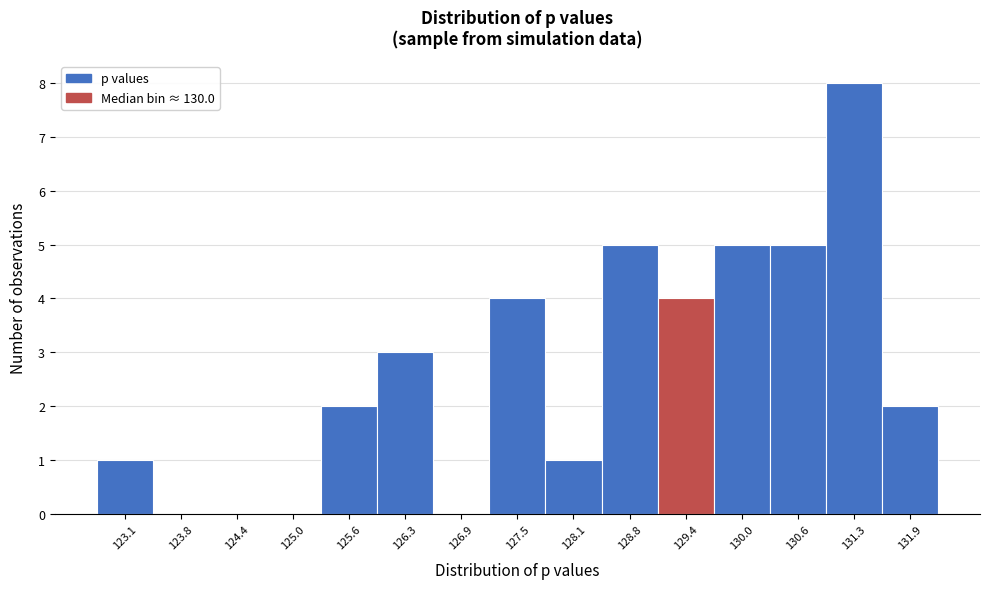

Reading right to left, what are all the values shown in this chart?

131.9=2	131.3=8	130.6=5	130.0=5	129.4=4	128.8=5	128.1=1	127.5=4	126.9=0	126.3=3	125.6=2	125.0=0	124.4=0	123.8=0	123.1=1